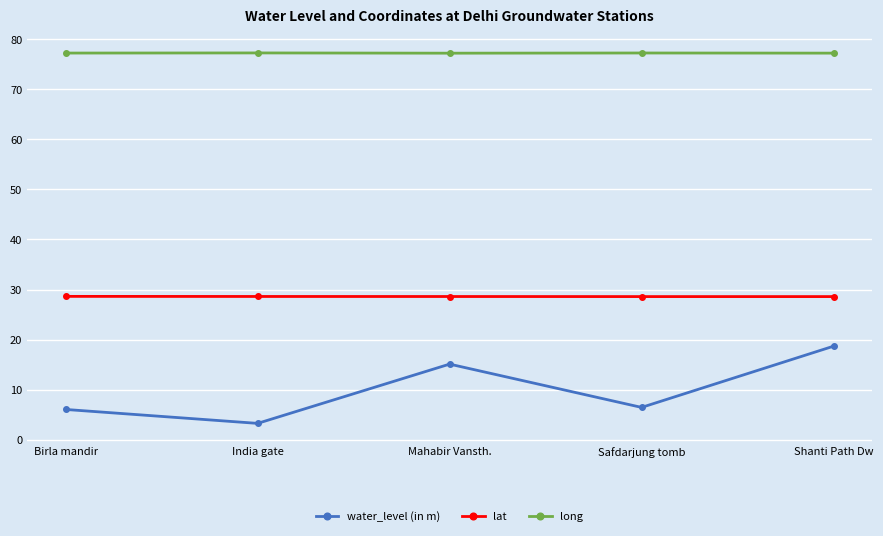

What is the approximate value of long at India gate?

77.2